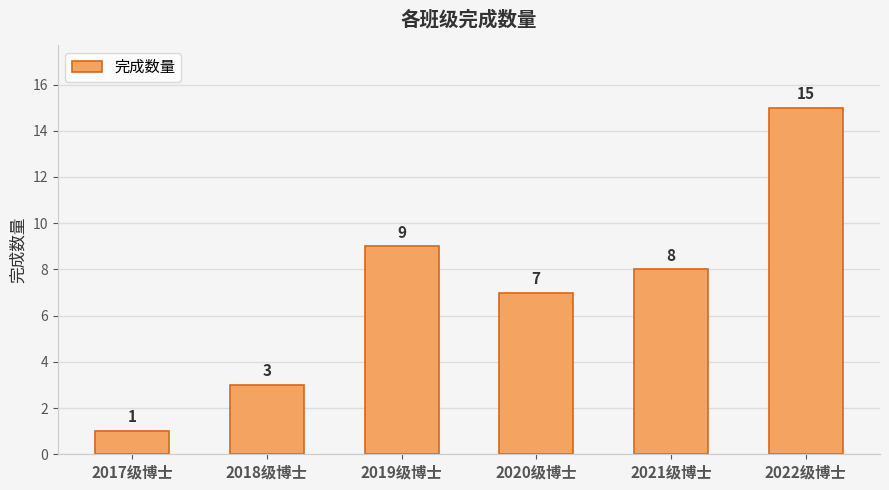

Approximately how many times larger is the value at 2022级博士 compared to 2021级博士?

1.9